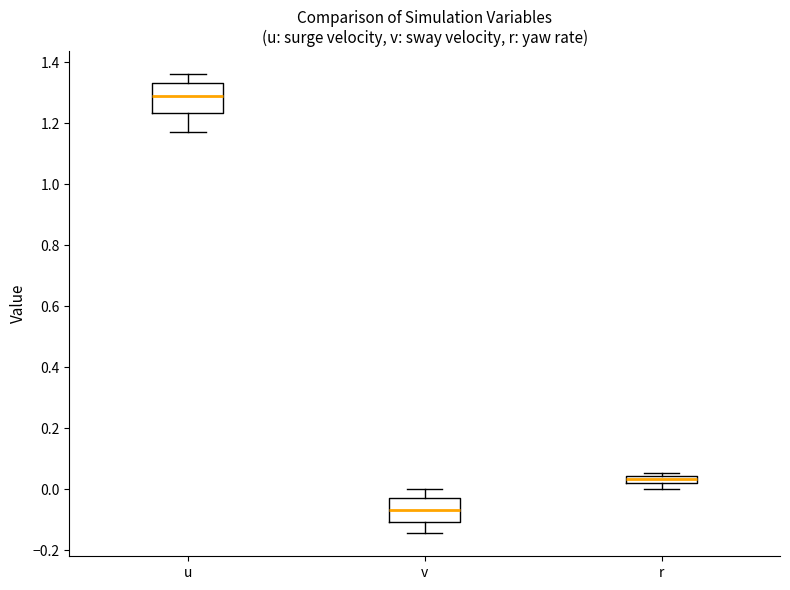

Which box's median line is the lowest?

v